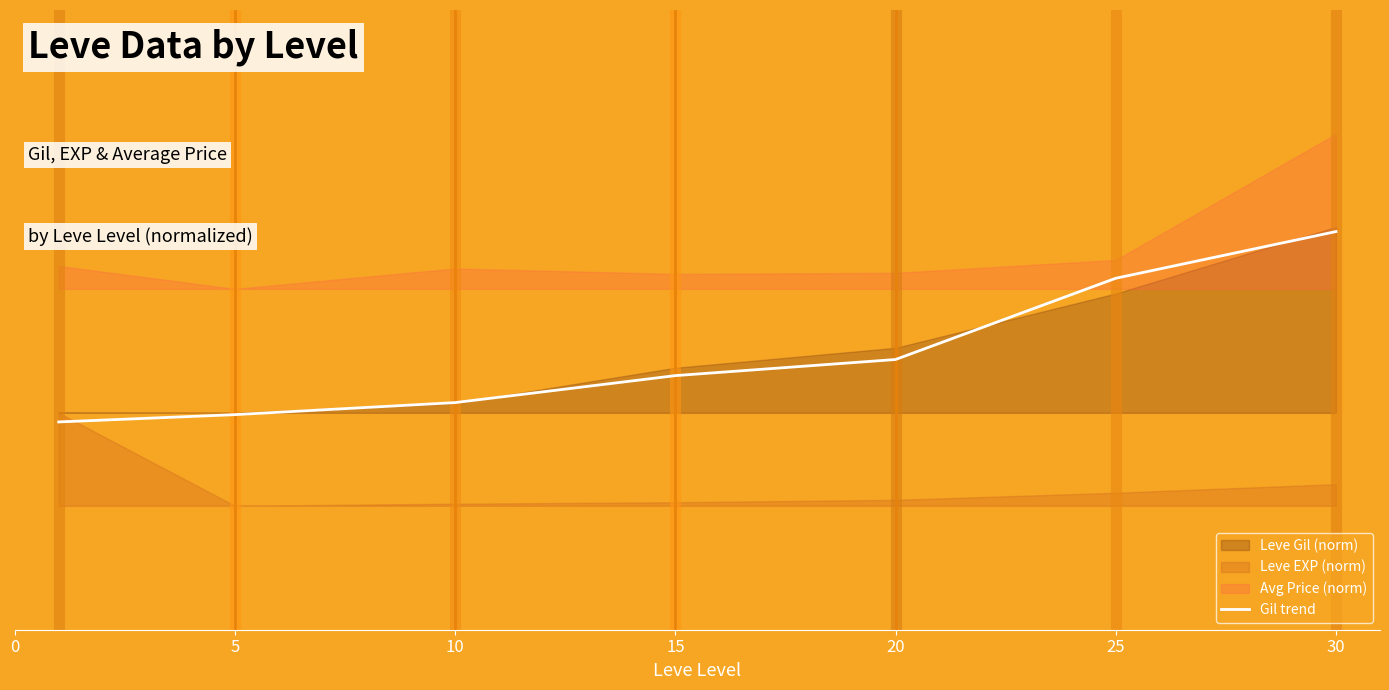

Does the chart display data point markers on the line(s)?

No